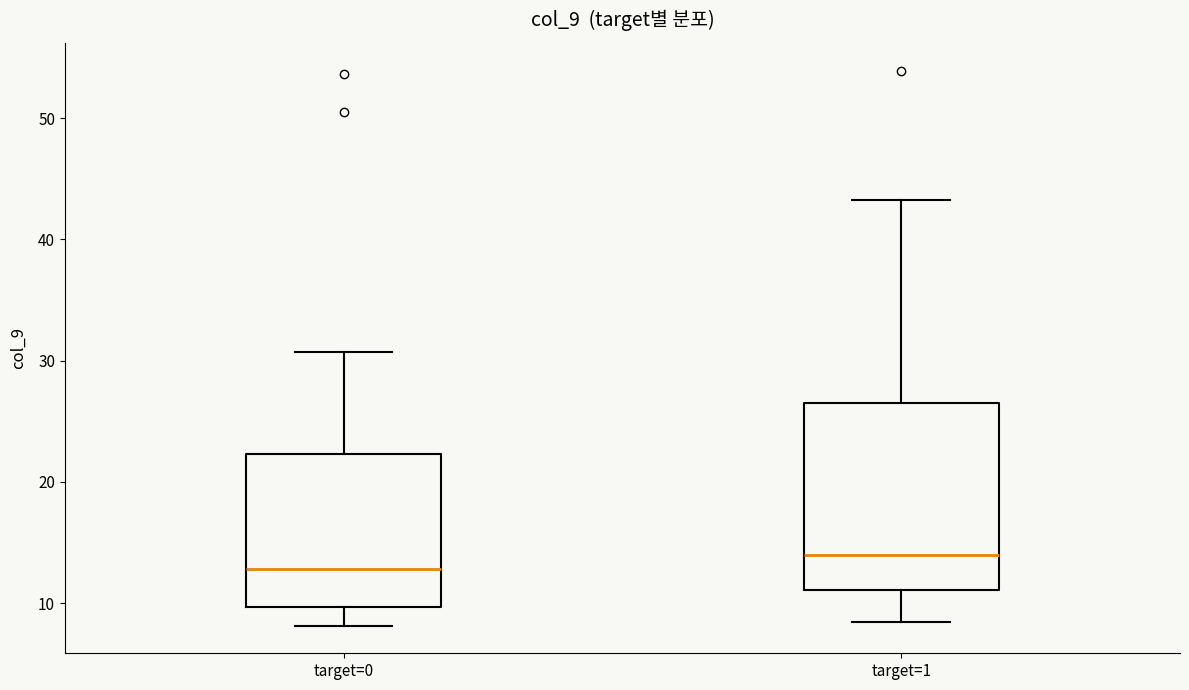

Where is the lower edge of the box for target=0 on the y-axis? The values are not printed on the chart, so give them approximately, as read against the axis.

10